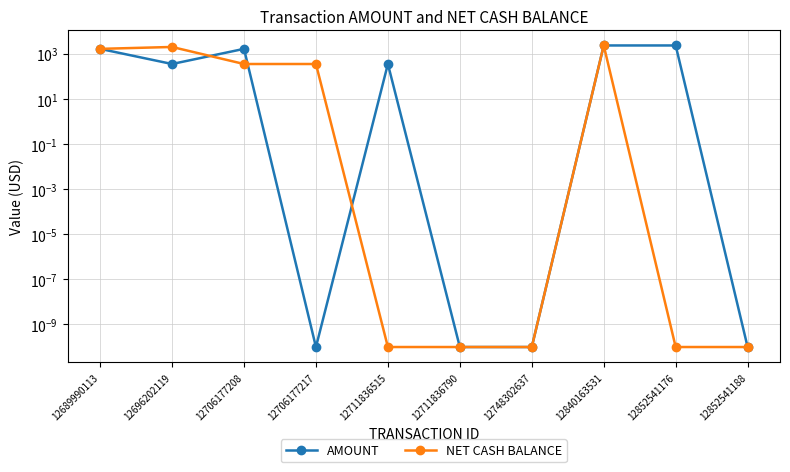

The AMOUNT series shows 0.0 at 12711836790. True or false?

True